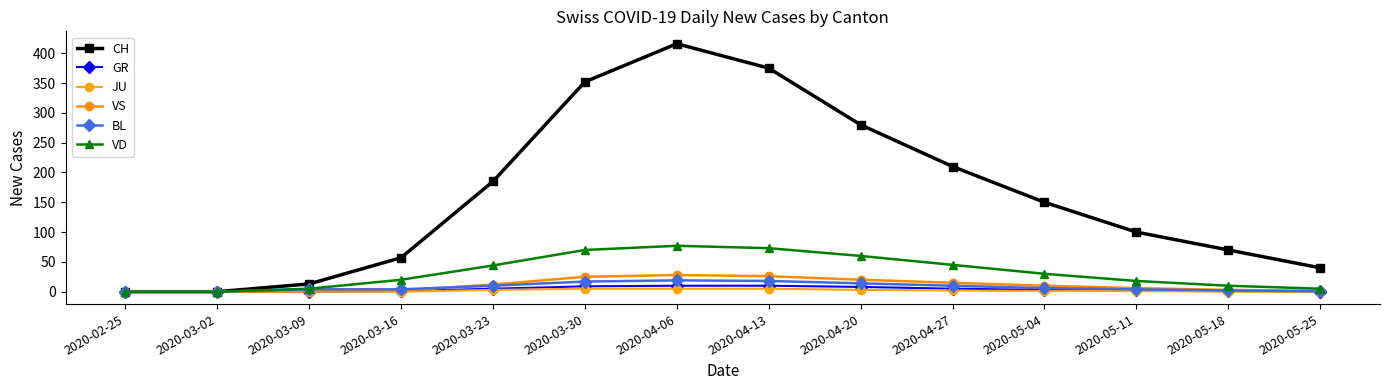

What is the total value across all series at 2020-03-16?

84